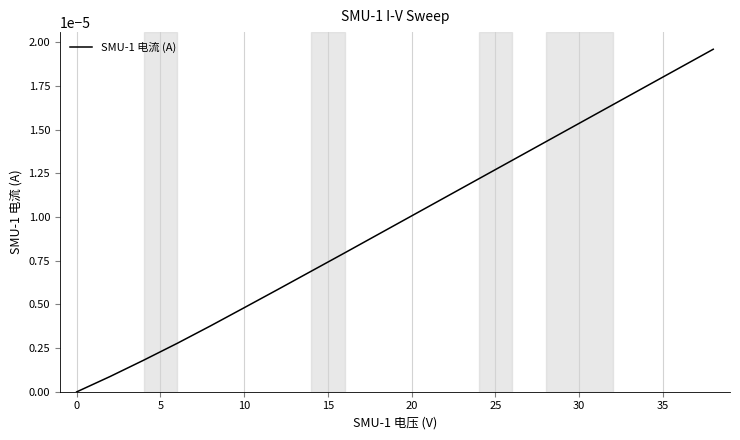

Does the chart have visible grid lines?

Yes